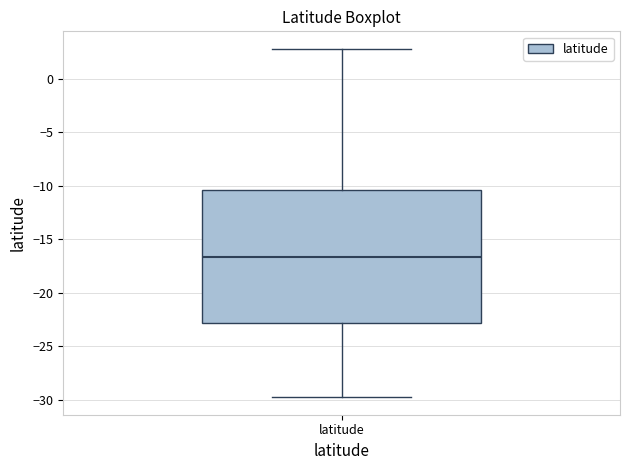

Read this box plot against the y-axis: the position of the median line, the range covered by the box, and the ends of both whiskers. The values are not printed on the chart, so give them approximately, as read against the axis.

median -16.5, box -23.0 to -10.5, whiskers -30.0 to 3.0